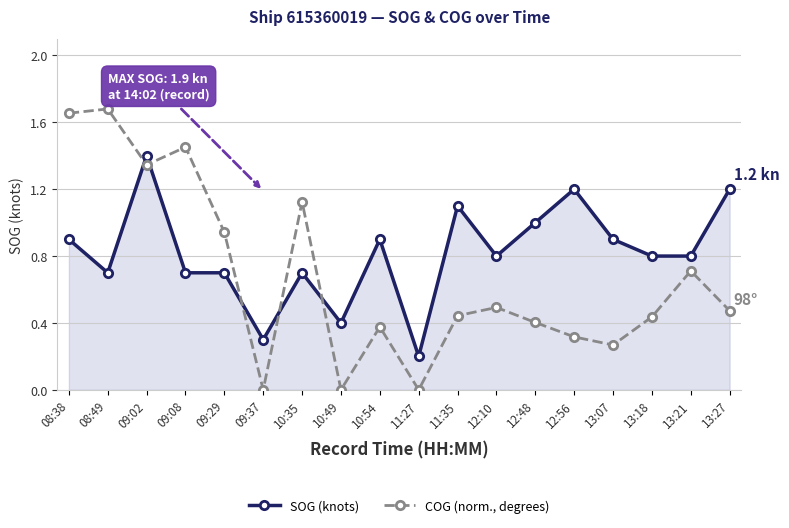

At which label does SOG (knots) reach its minimum?

11:27